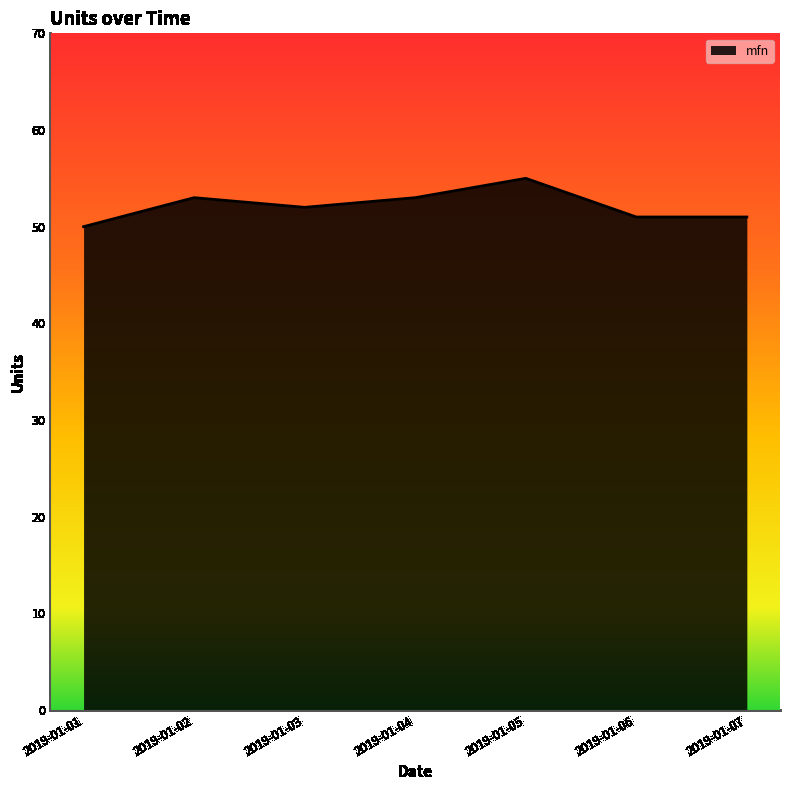

How many categories are shown in the chart?

7